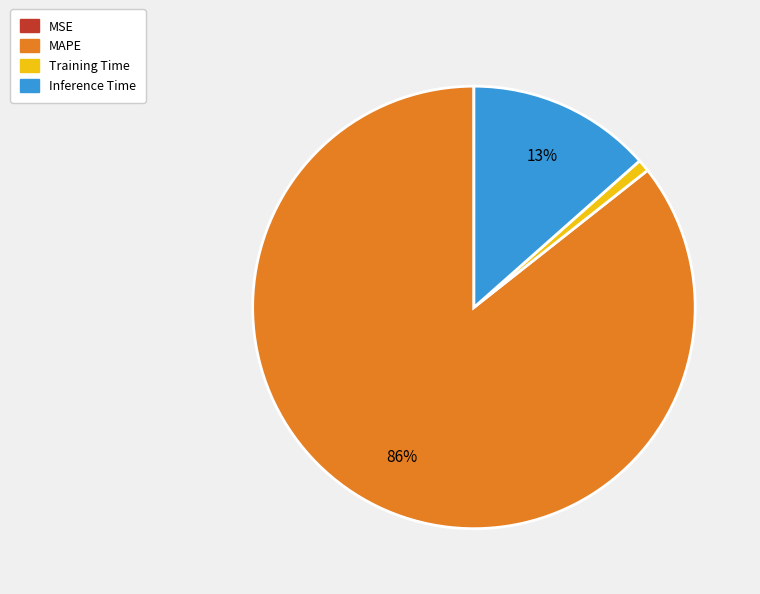

Which slice is the largest?

MAPE